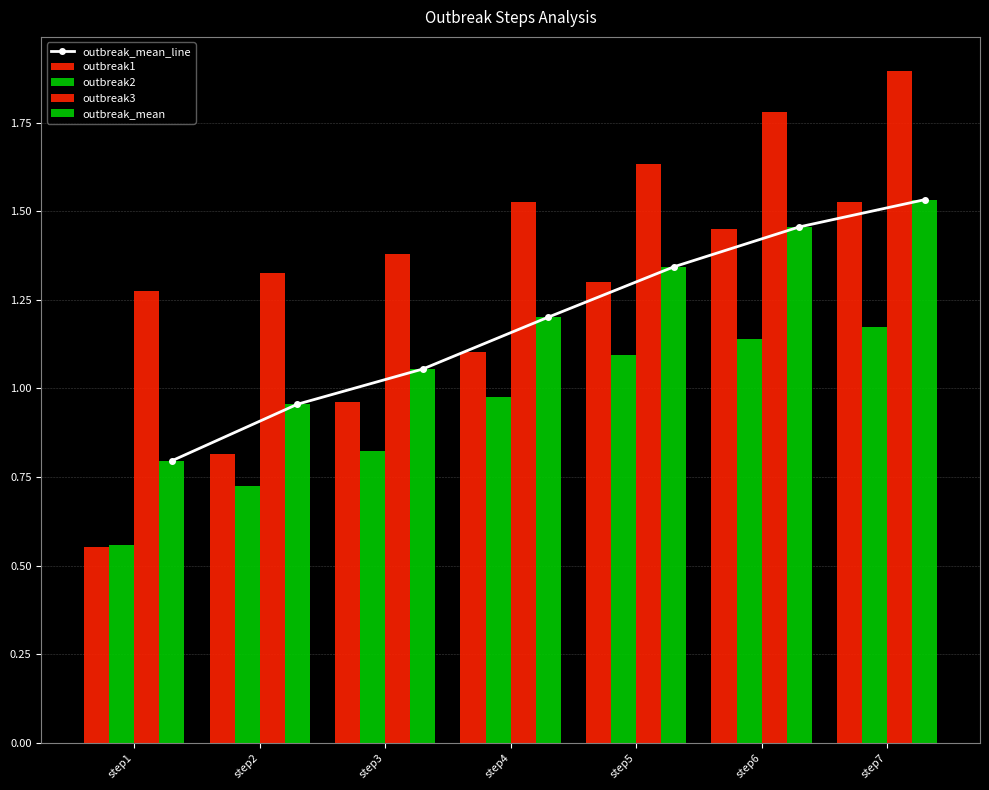

What is the difference between the outbreak3 values at step4 and step6?

0.3